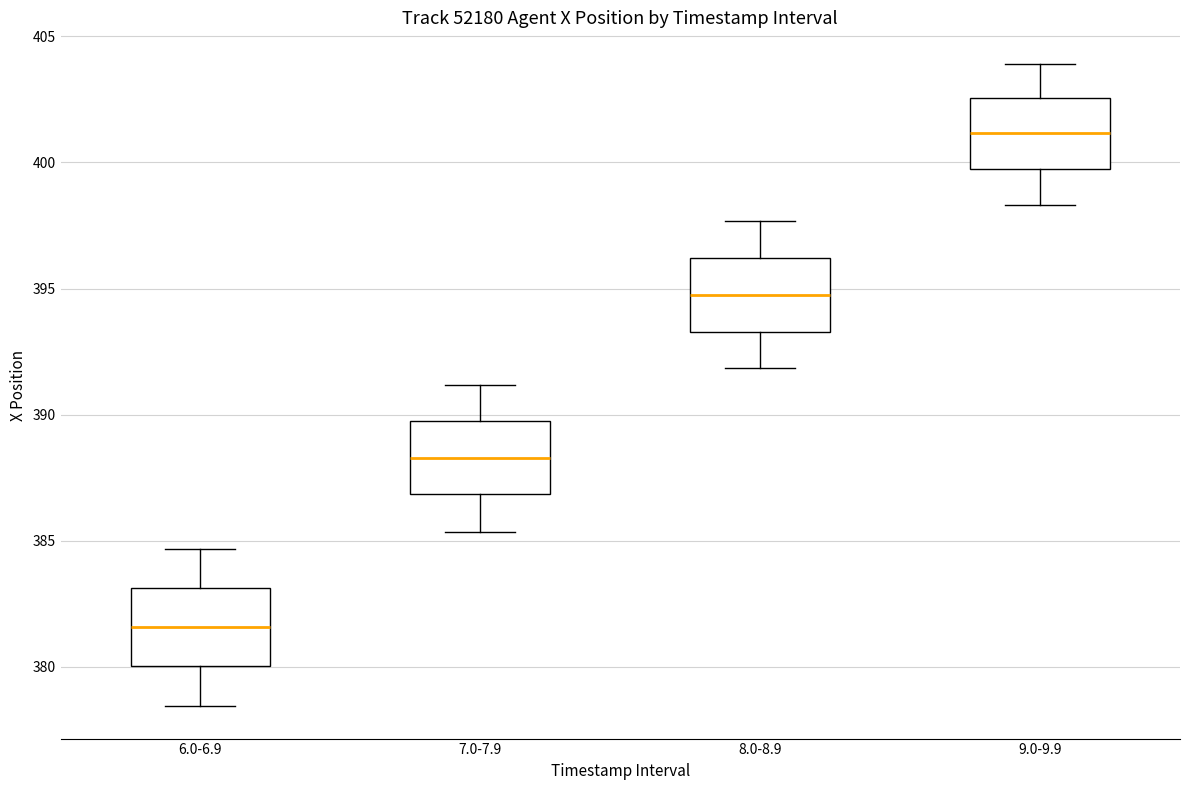

Reading left to right, read every box against the y-axis: the position of its median line, the range the box covers, and the ends of its whiskers. The values are not printed on the chart, so give them approximately, as read against the axis.

6.0-6.9: median 381.5, box 380.0 to 383.0, whiskers 378.5 to 384.5
7.0-7.9: median 388.5, box 387.0 to 389.5, whiskers 385.5 to 391.0
8.0-8.9: median 395.0, box 393.5 to 396.0, whiskers 392.0 to 397.5
9.0-9.9: median 401.0, box 400.0 to 402.5, whiskers 398.5 to 404.0